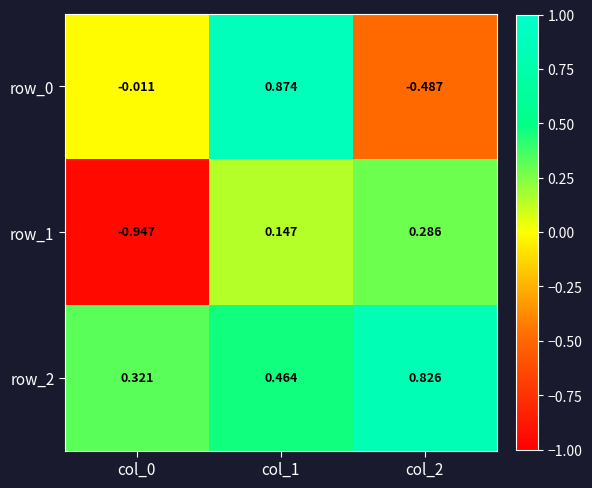

Is the value of row_1 at col_2 greater than the value of row_2 at col_0?

No